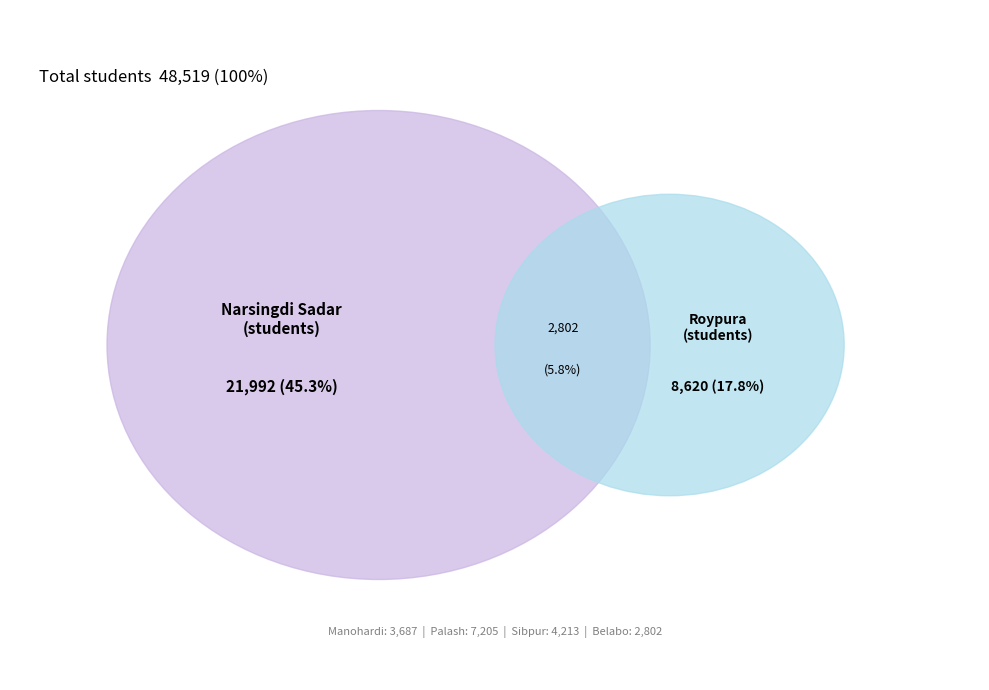

What percentage do Sibpur and Roypura together represent?

26.4%